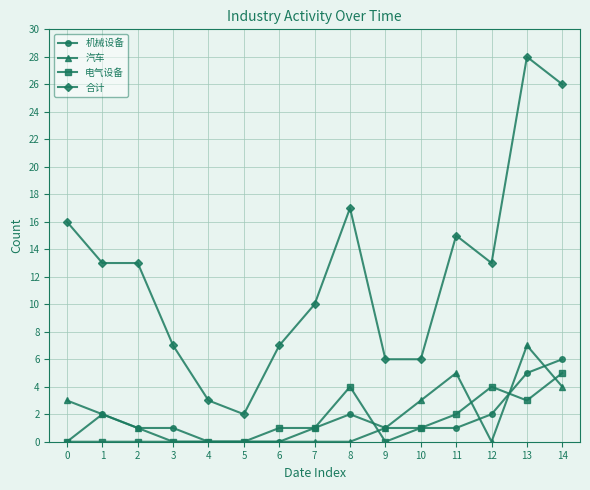

True or false: 合计 and 电气设备 cross at least once.

False